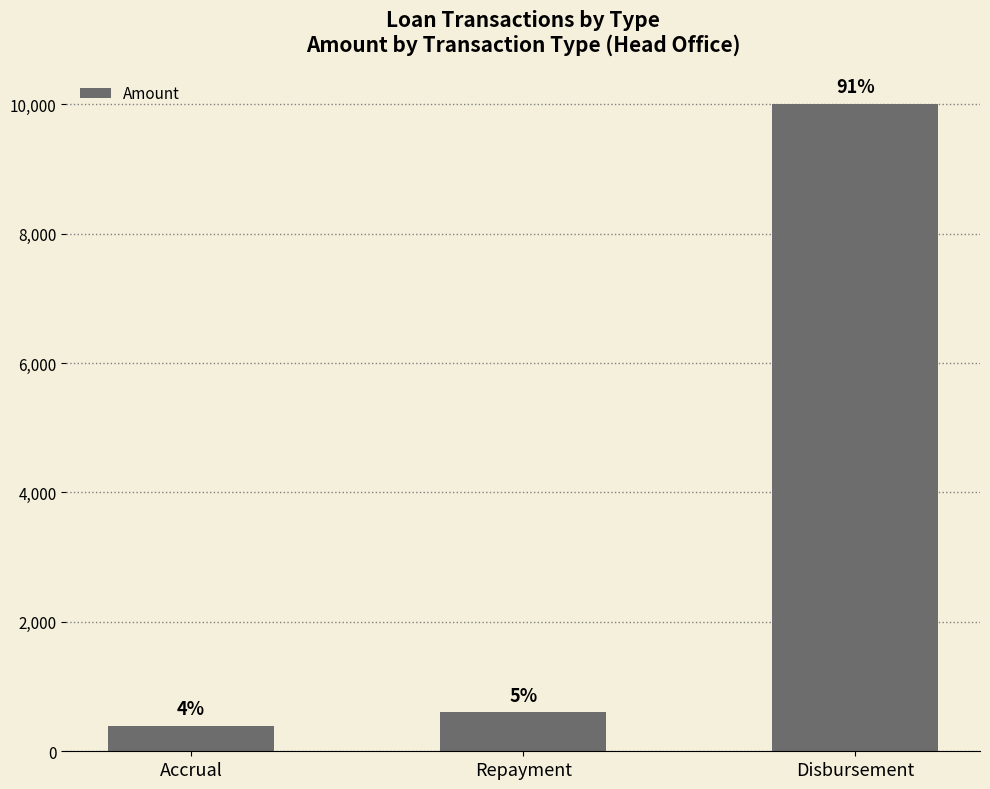

Does the chart contain stacked bars?

No